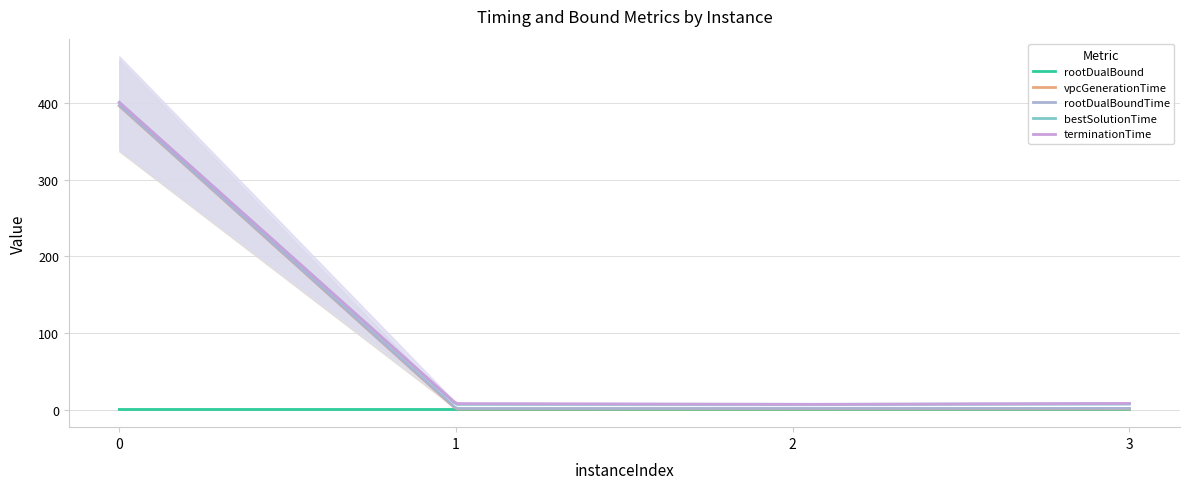

Is it true that rootDualBound equals 0.0 at 2?

False